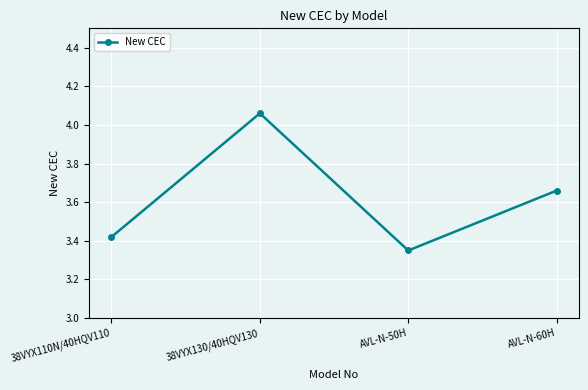

What is the label of the 1st point from the right?

AVL-N-60H